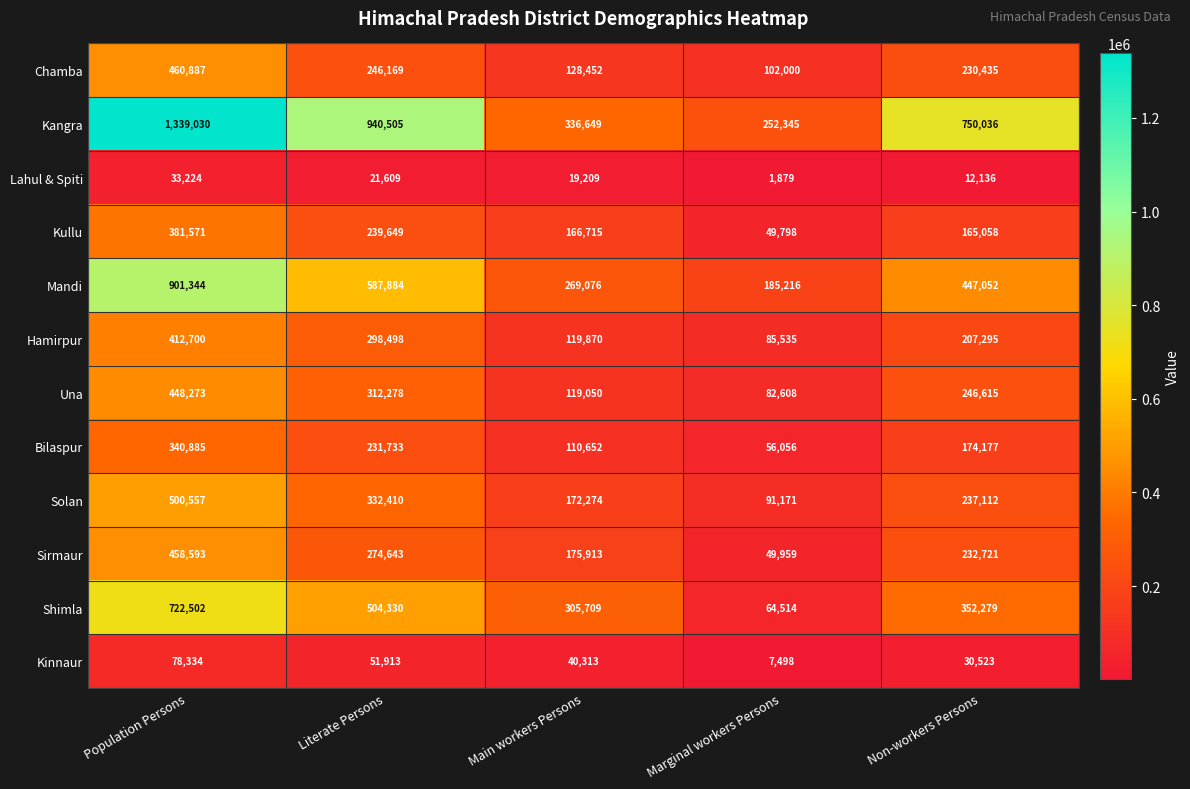

At how many categories does at least one series exceed 346300?

3